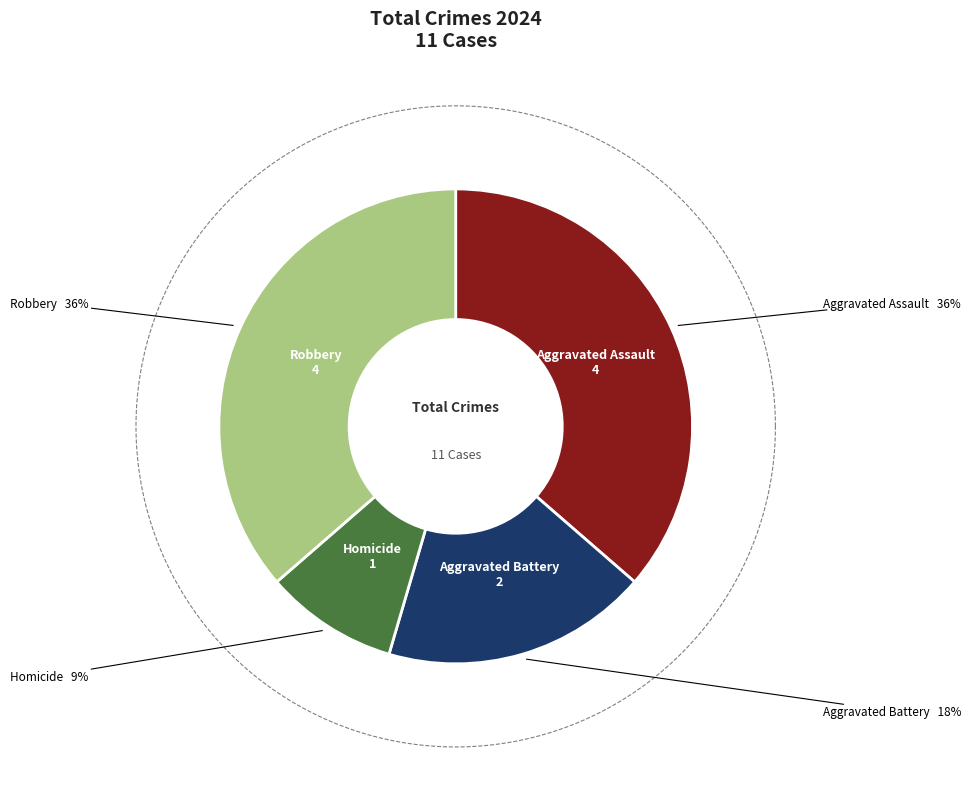

The Aggravated Assault slice represents 47% of the pie. True or false?

False